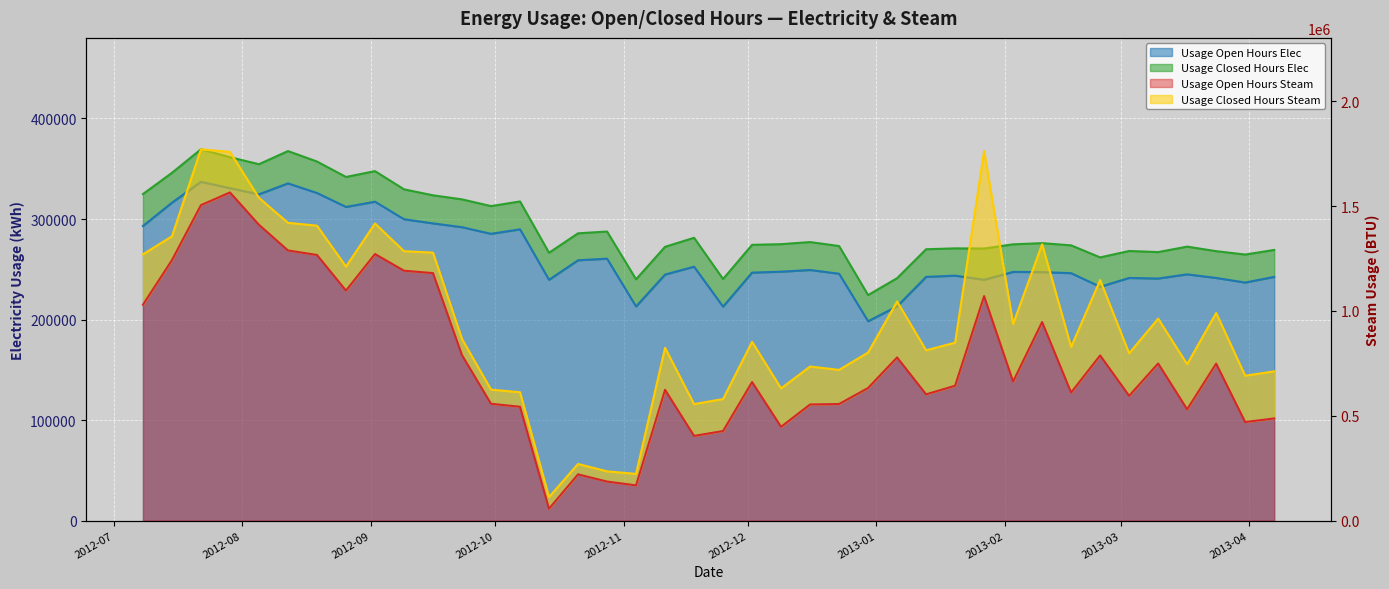

What is the difference between the maximum and minimum values in the Usage Open Hours Elec series?

138723.0